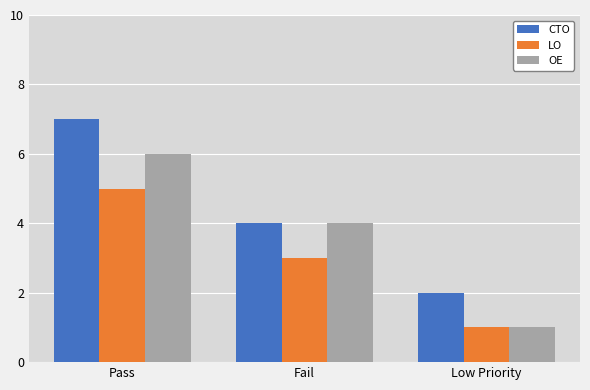

How many values in the LO series are below 3?

1